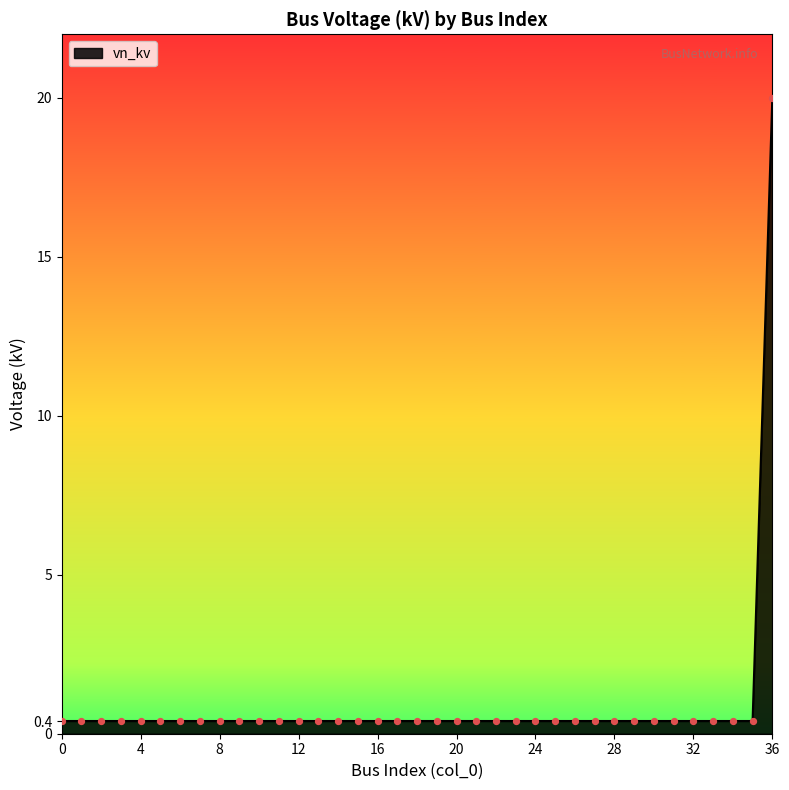

What is the difference between the maximum and minimum values?

19.6